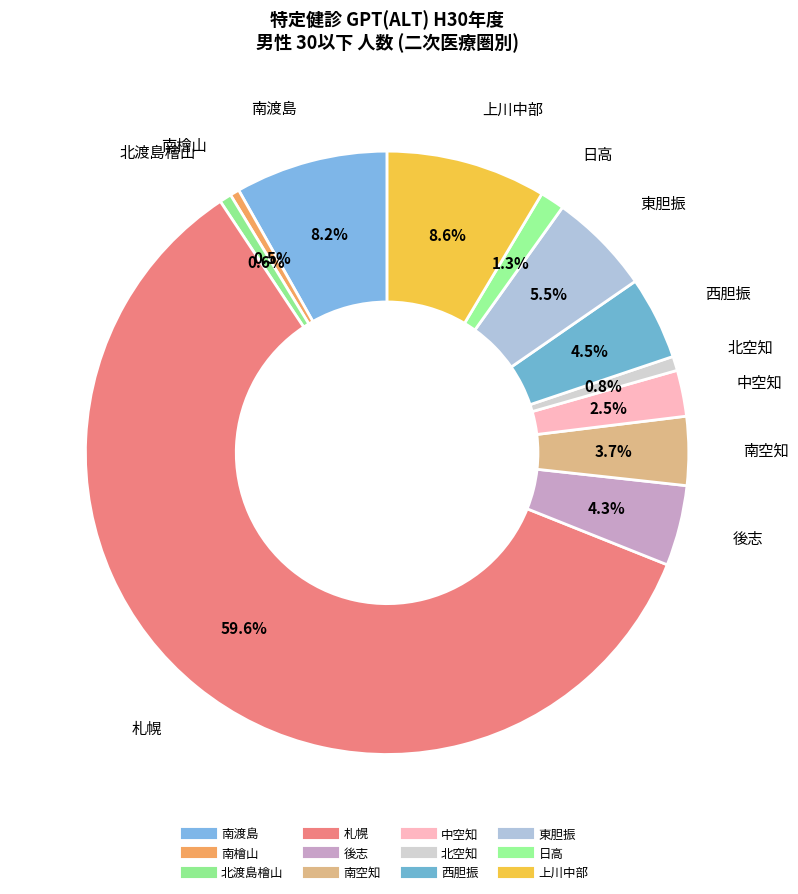

To the nearest percent, what portion does 後志 represent?

4%